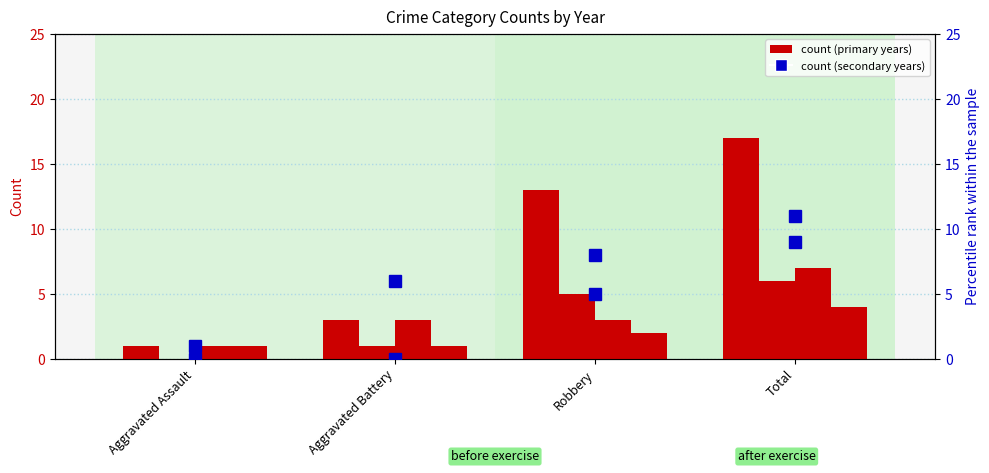

Are the bars horizontal?

No